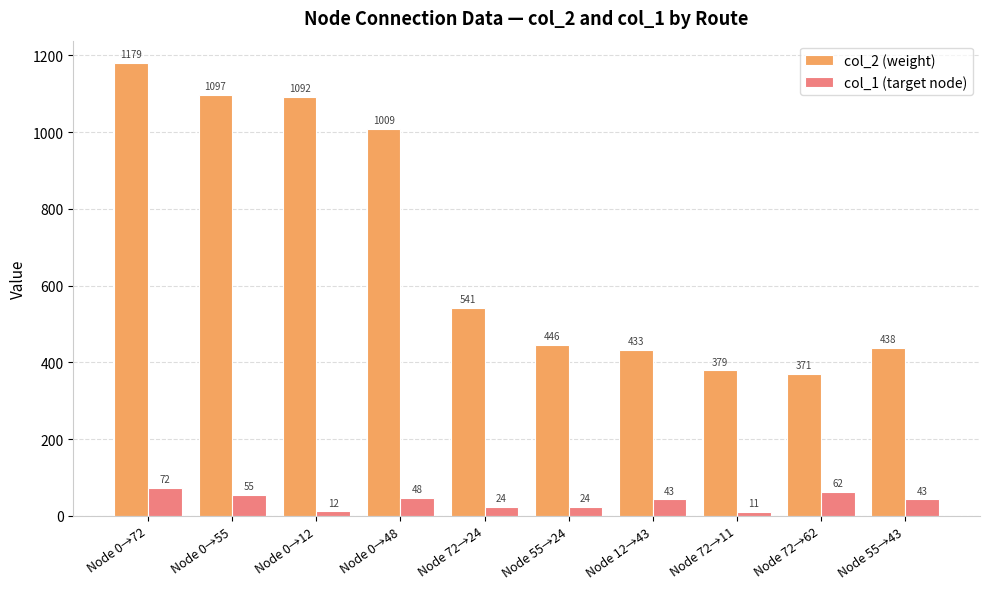

Rank the series by their average value, from lowest to highest.

col_1 (target node), col_2 (weight)